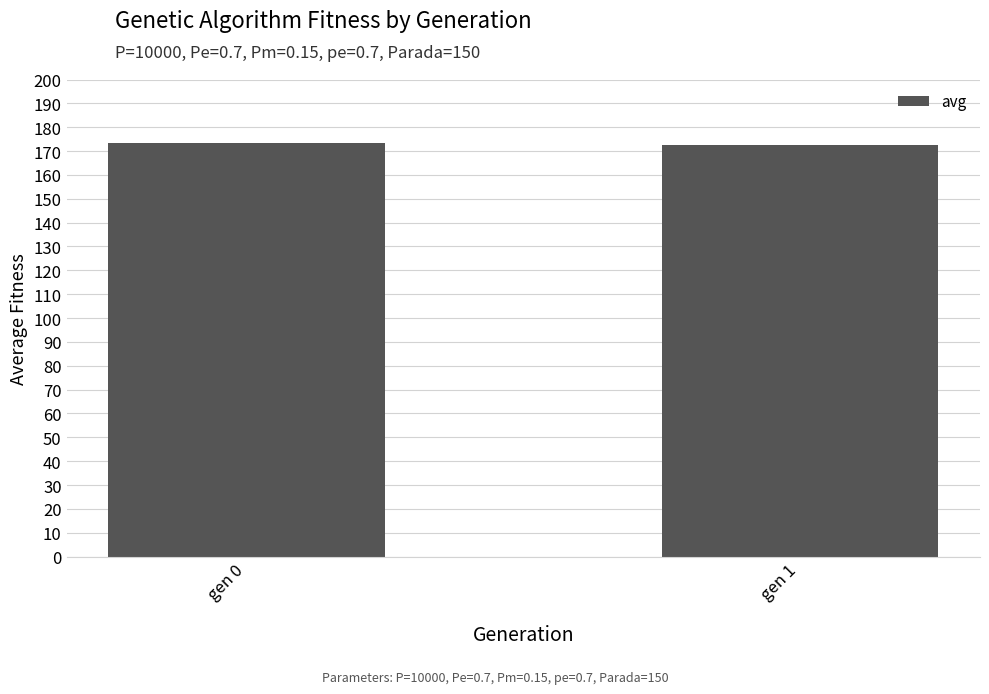

What is the difference between the values at gen 0 and gen 1?

0.7